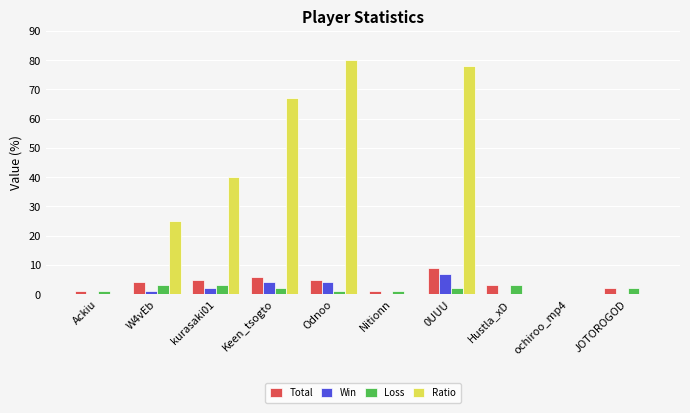

Are the bars grouped side by side (vs. stacked)?

Yes